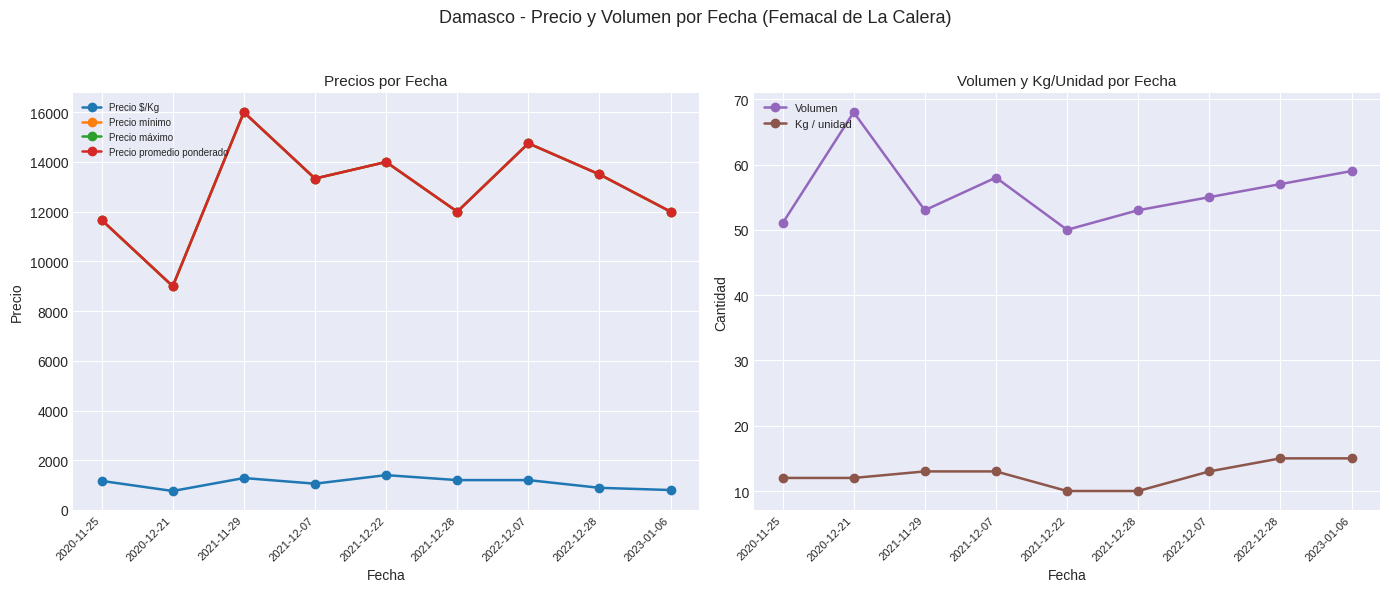

The value of Kg / unidad at 2020-12-21 is 7. True or false?

False